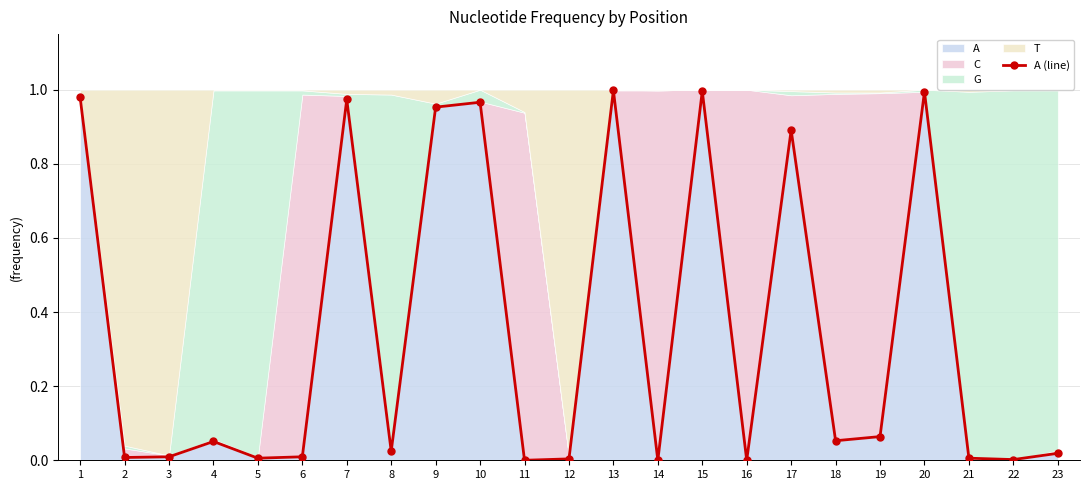

How many points are higher than both their immediate neighbors (excluding endpoints)?

7